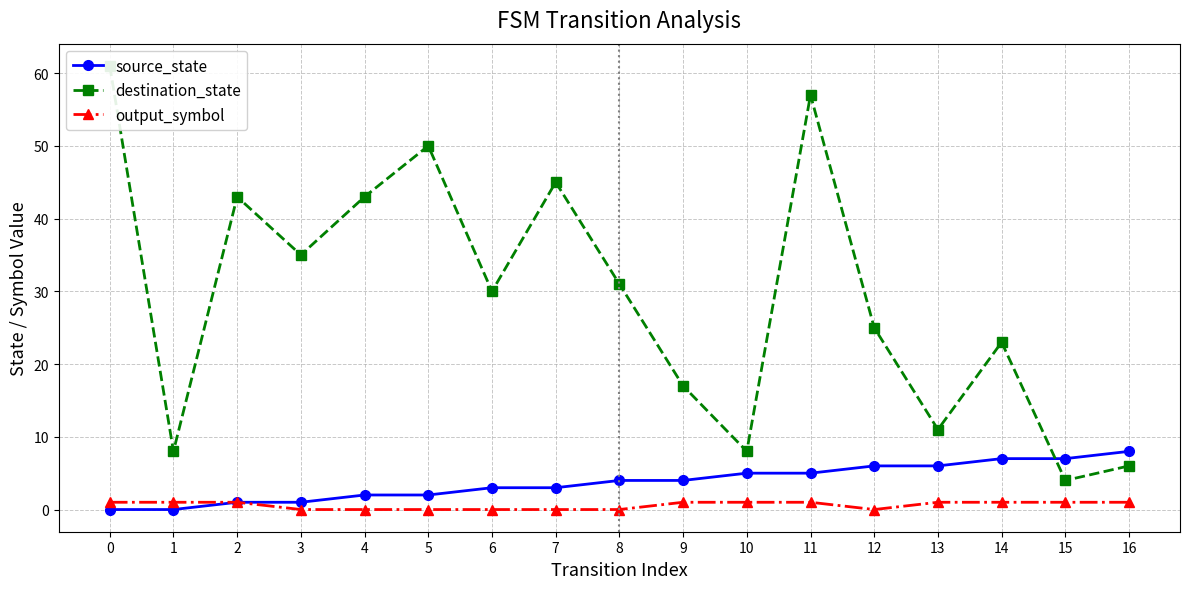

The value of destination_state at 12 is 25. True or false?

True